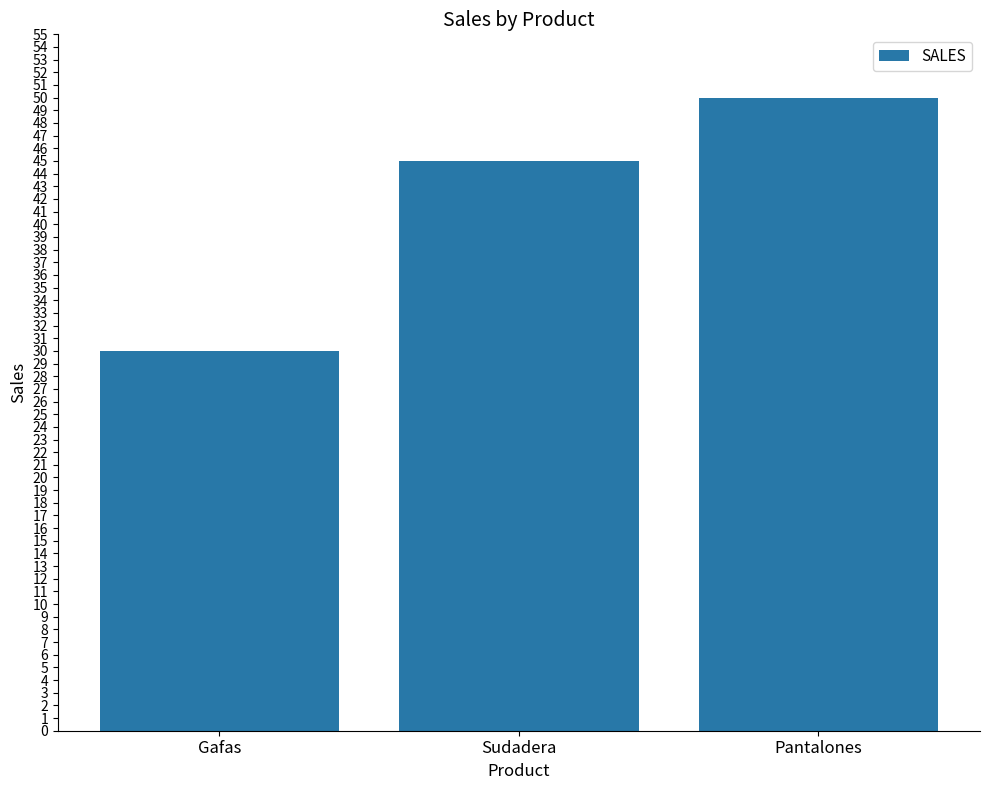

Reading left to right, extract all data points from this chart.

30	45	50